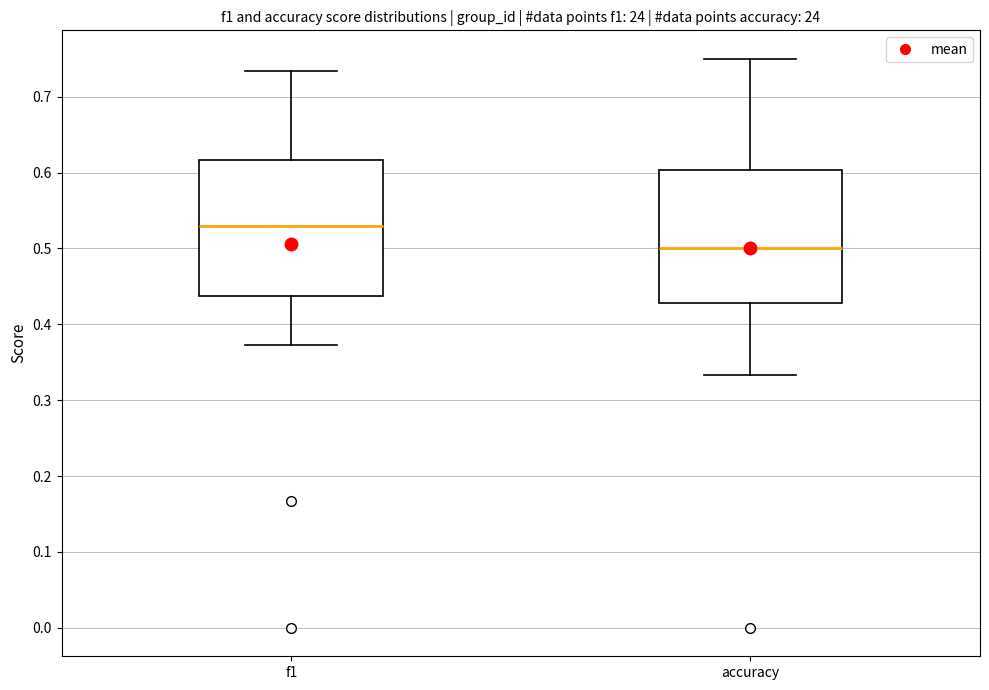

Reading left to right, transcribe this box plot: for each box, give where its median line is, the range the box spans, and where its two whiskers end, as read against the y-axis. The values are not printed on the chart, so give them approximately, as read against the axis.

f1: median 0.53, box 0.44 to 0.62, whiskers 0.37 to 0.73
accuracy: median 0.50, box 0.43 to 0.60, whiskers 0.33 to 0.75